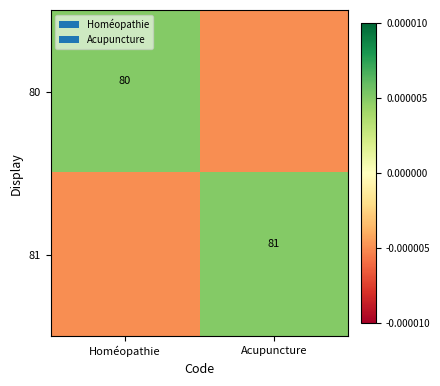

Is it true that 81 equals 108.7 at Acupuncture?

False